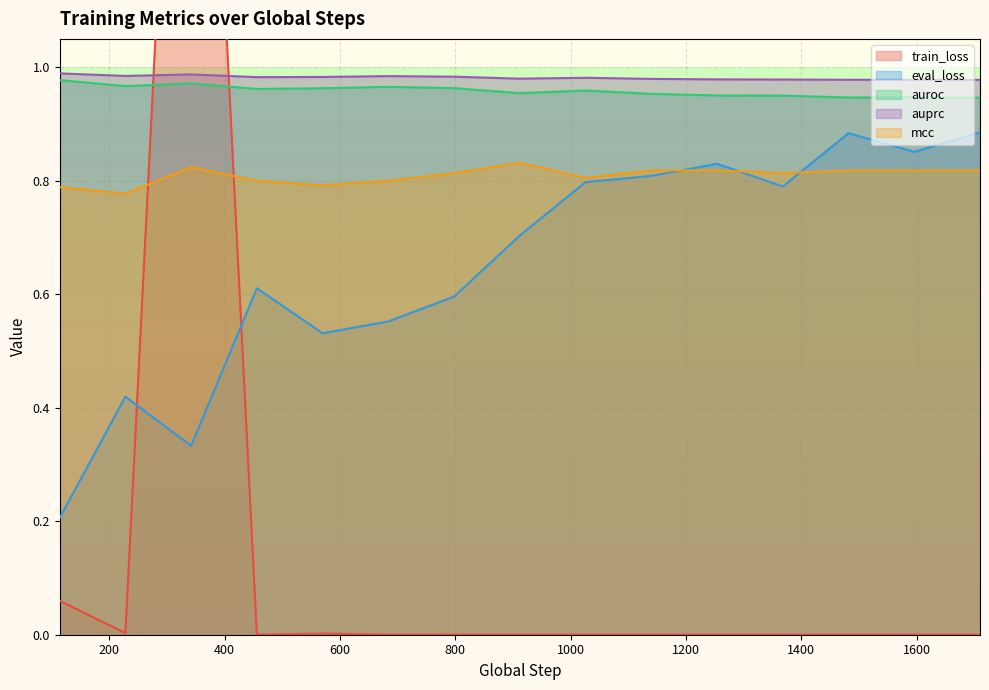

True or false: auroc and eval_loss cross at least once.

False